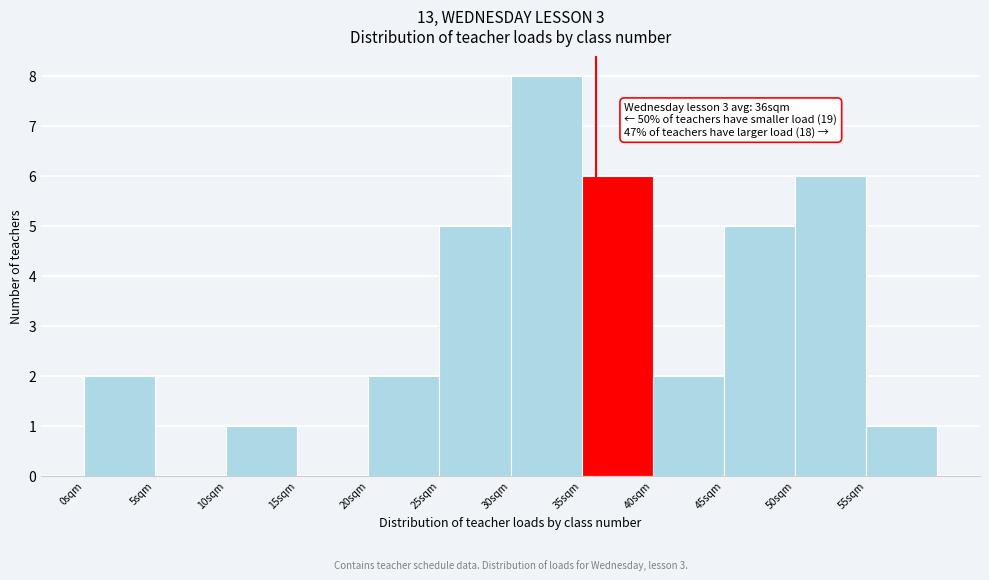

Over which range of the x-axis is the bar tallest?

30 to 35